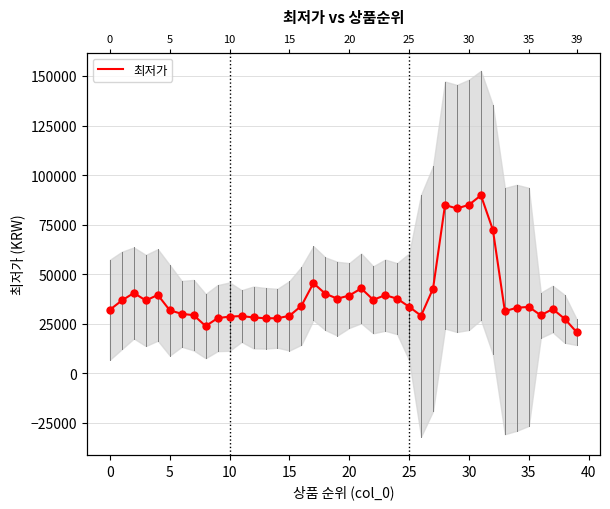

What is the ratio of the value at 14 to the value at 24?

0.7